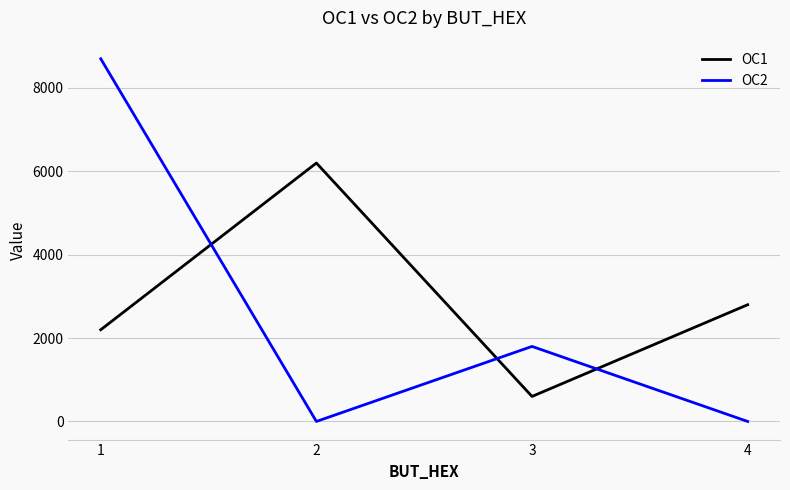

Between 1 and 3, which series saw the biggest shift?

OC2